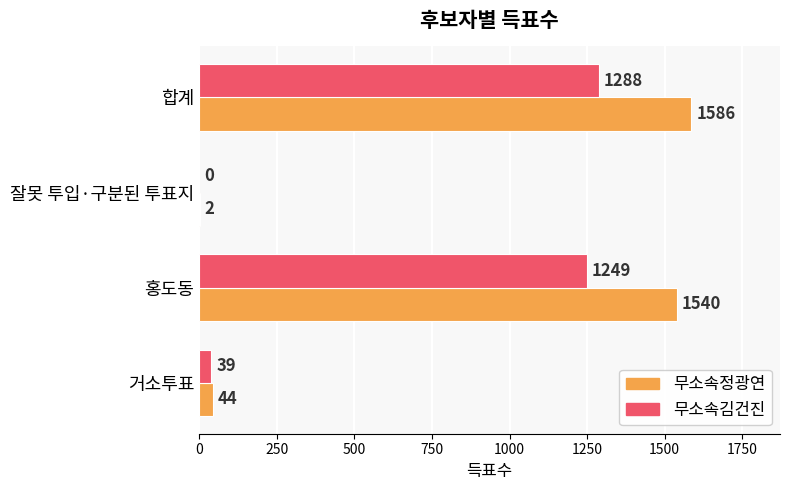

What is the sum of all 무소속김건진 values?

2576